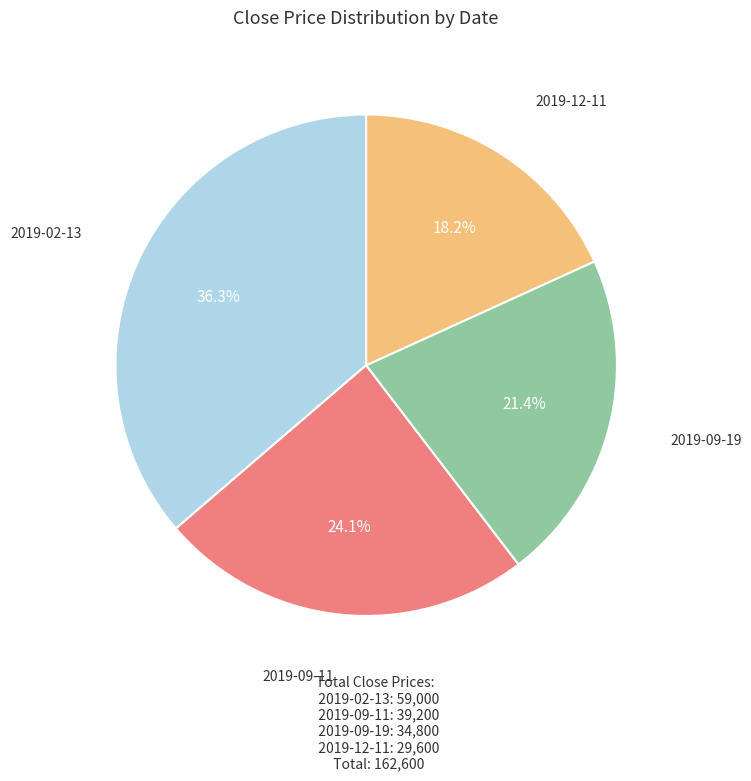

To the nearest percent, what is the average slice percentage?

25%